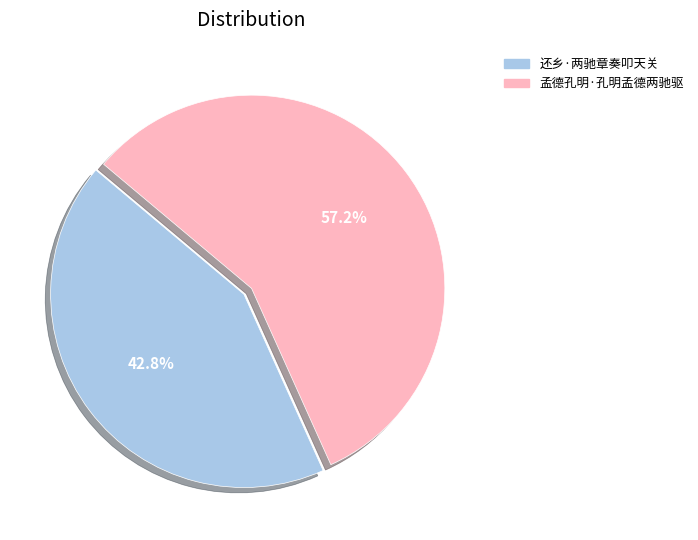

To the nearest percent, what portion does 还乡·两驰章奏叩天关 represent?

43%